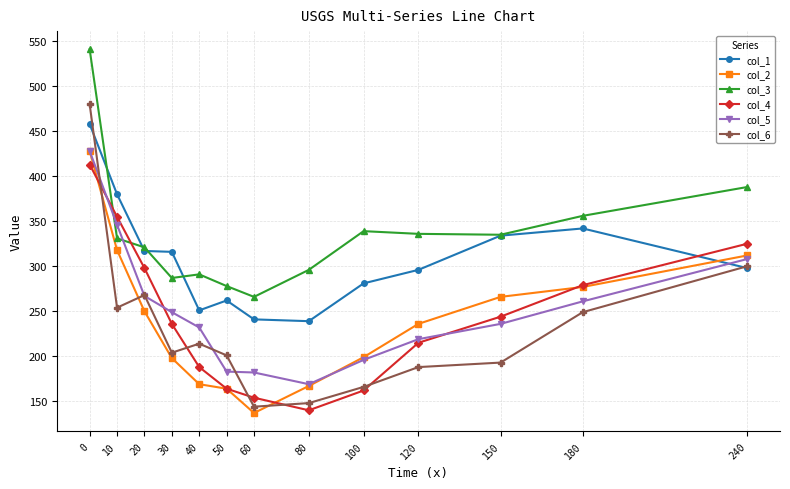

Where is col_6 nearest to the value 312?

240